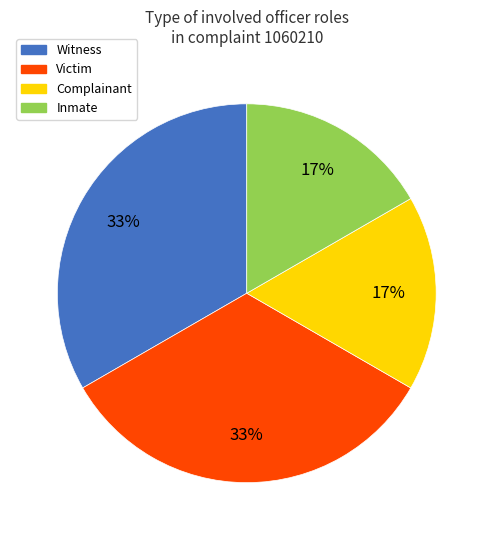

Does any single category account for the majority?

No